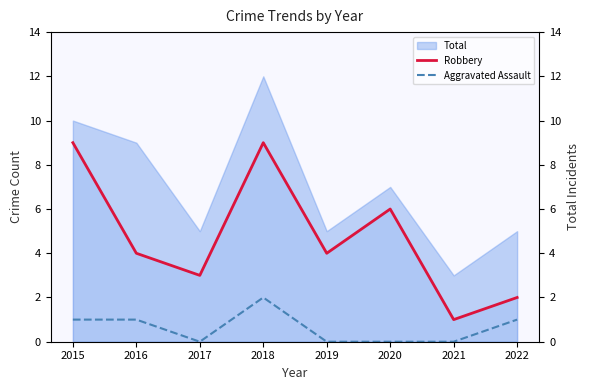

Reading left to right, what are all the values shown in this chart?

Robbery: 2015=9	2016=4	2017=3	2018=9	2019=4	2020=6	2021=1	2022=2
Aggravated Assault: 2015=1	2016=1	2017=0	2018=2	2019=0	2020=0	2021=0	2022=1